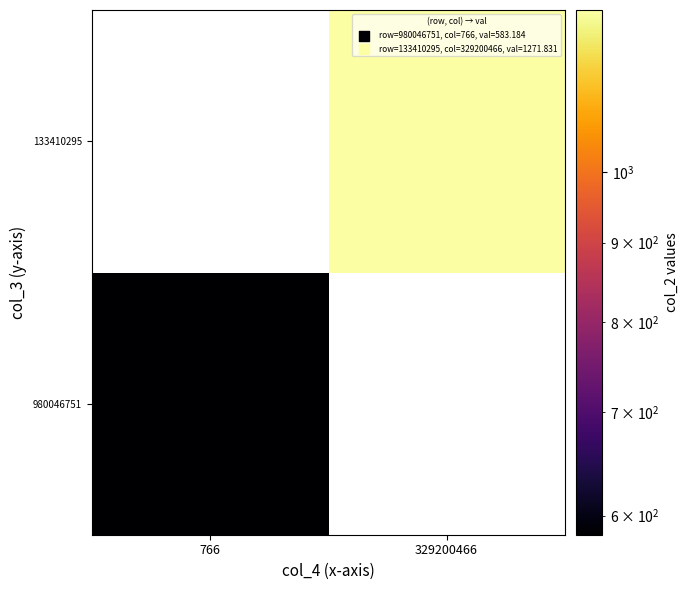

List the series in order of their overall mean, highest first.

980046751, 133410295